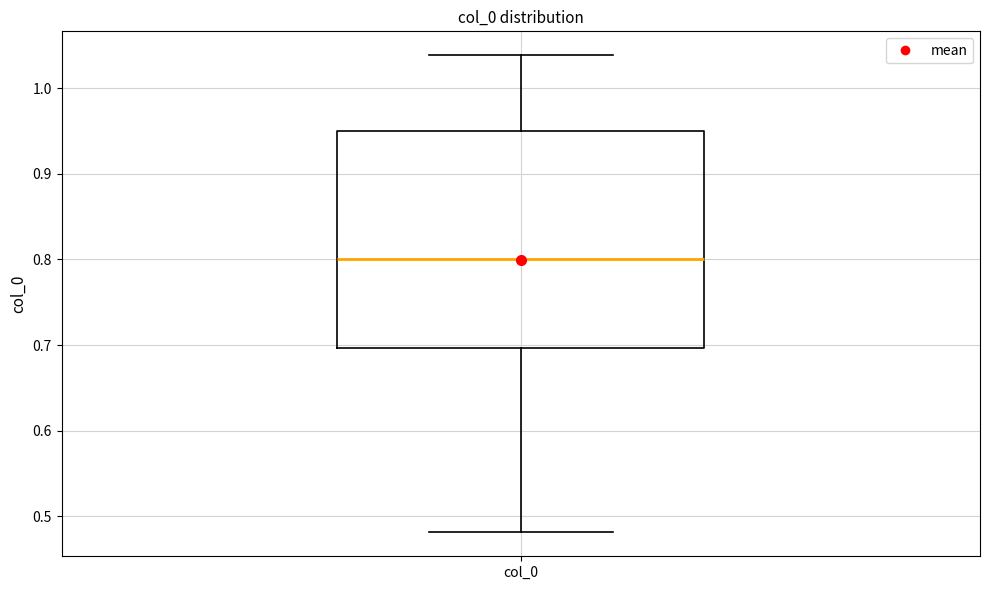

Where is the upper edge of the box for col_0 on the y-axis? The values are not printed on the chart, so give them approximately, as read against the axis.

0.95